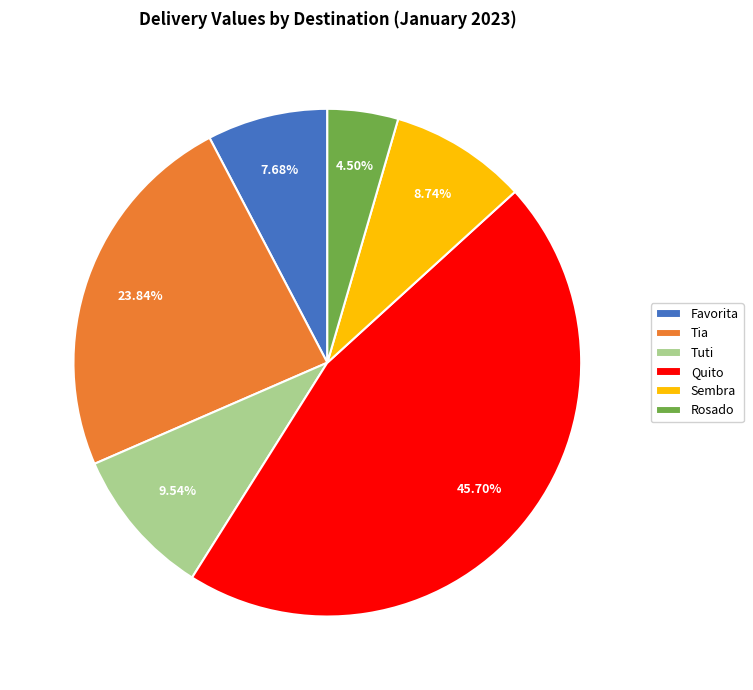

Which slice is the smallest?

Rosado